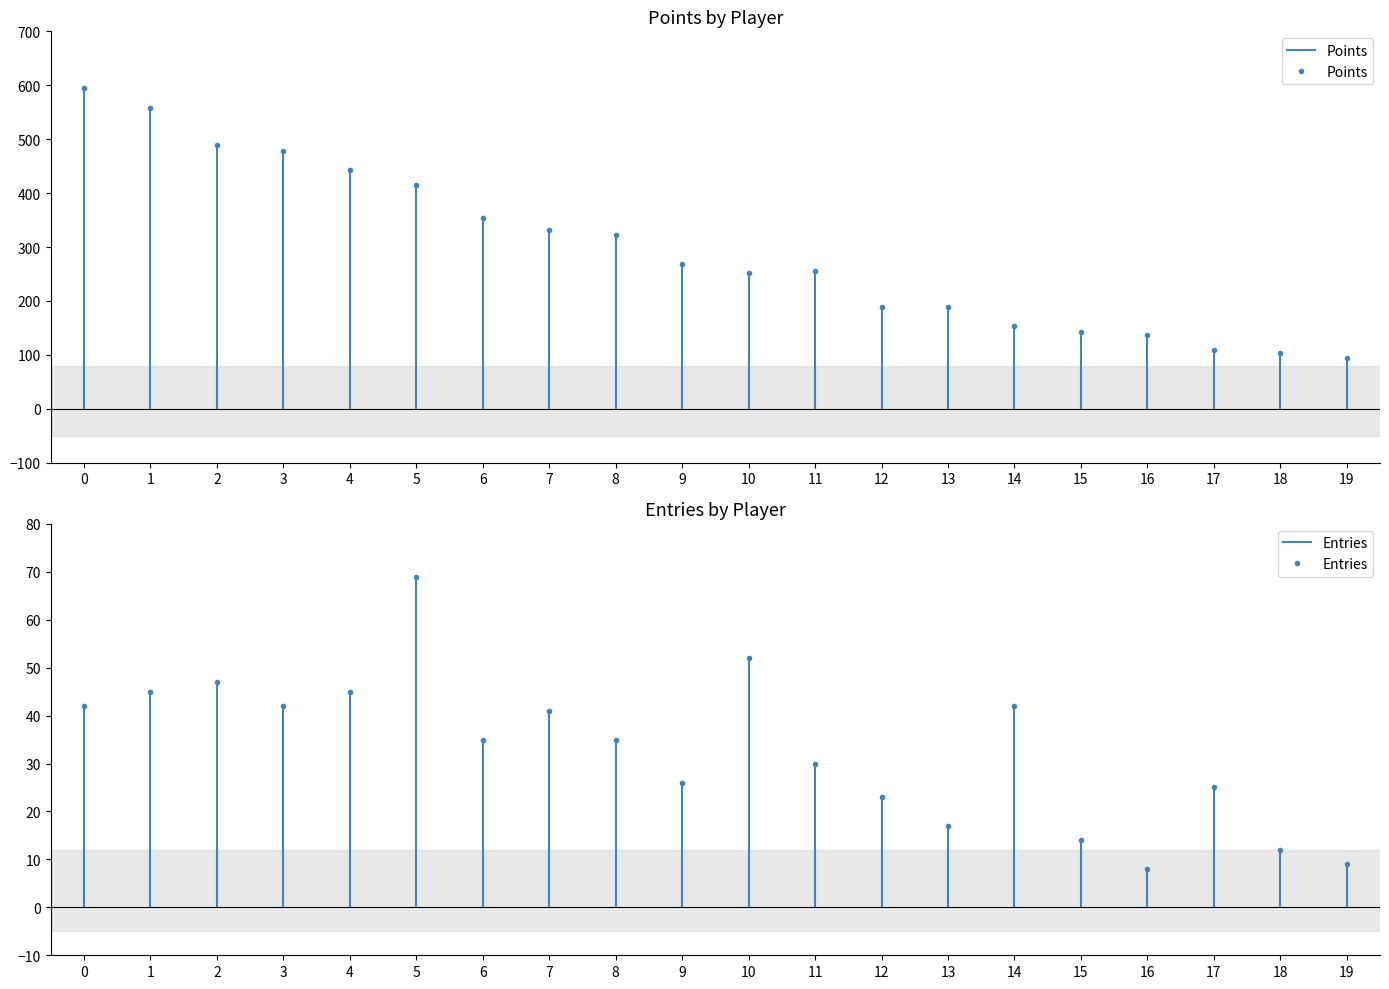

At 0, list the series in order from largest to smallest.

Points, Entries